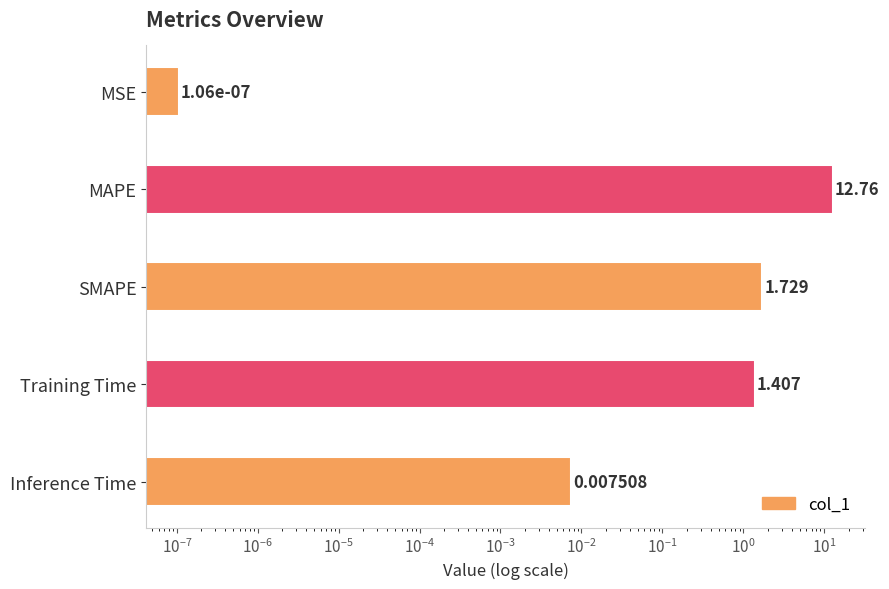

Are the bars grouped side by side (vs. stacked)?

No